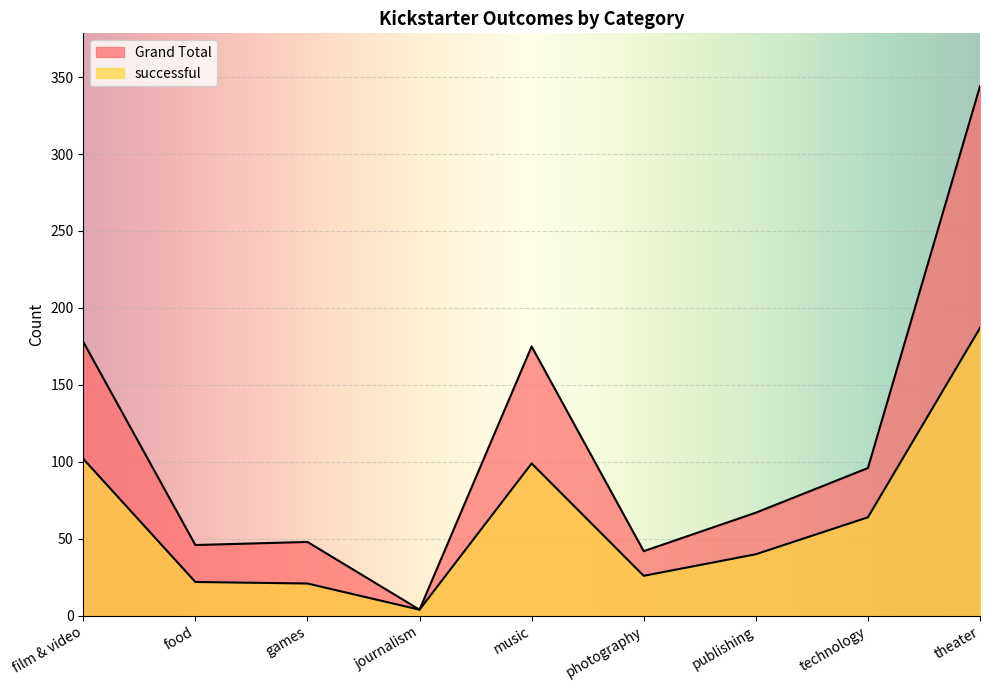

What is the difference between the second highest and second lowest values in the successful series?

81